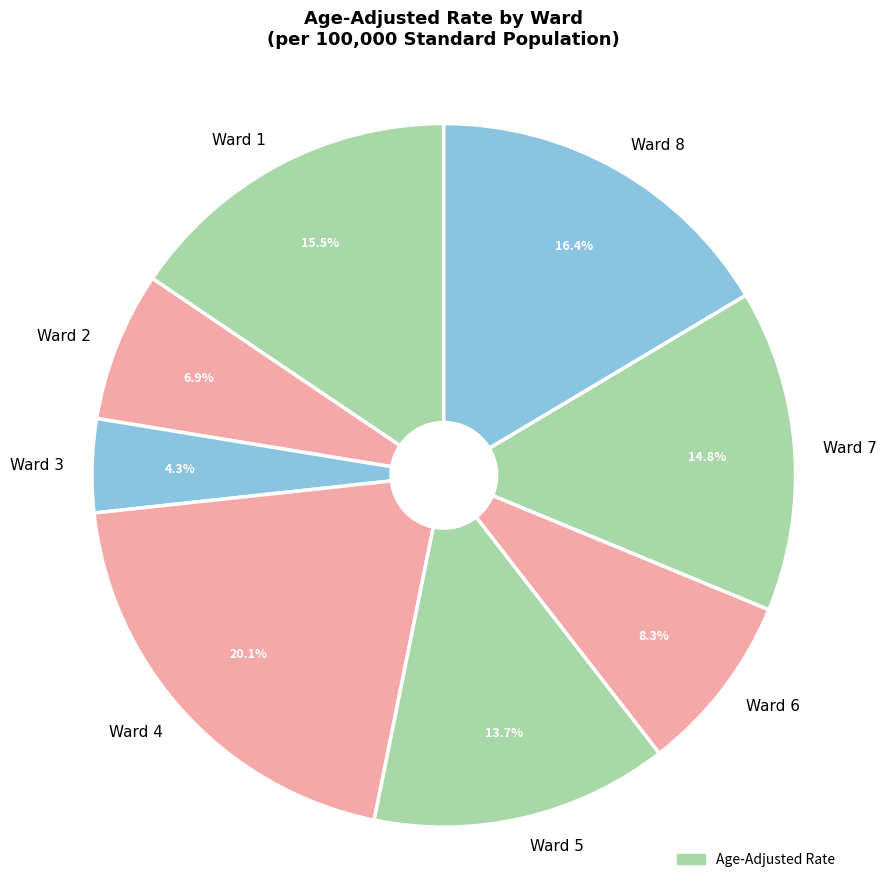

Which has a higher value, Ward 5 or Ward 6?

Ward 5